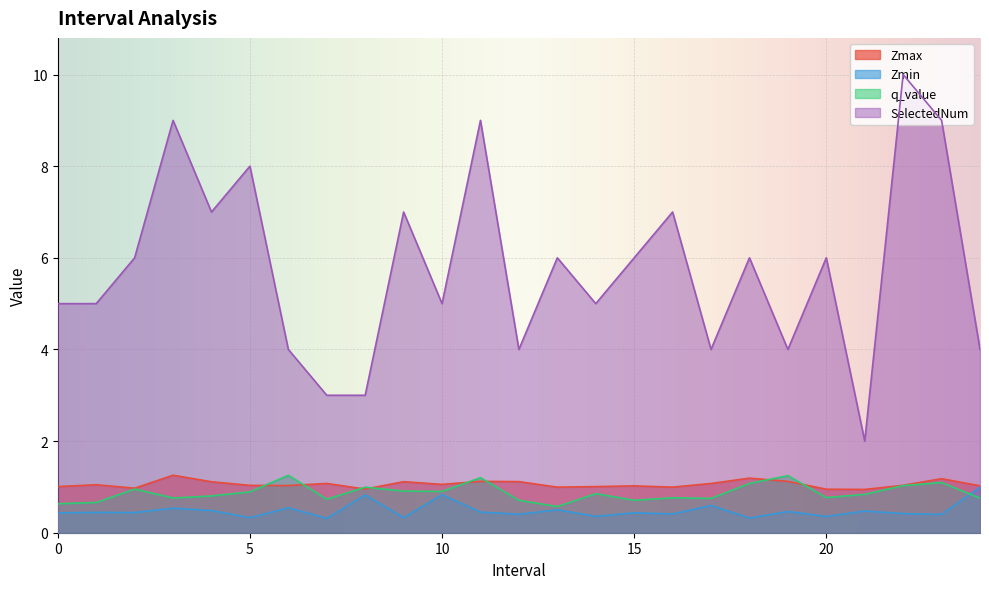

Which series ends up on top after the final intersection of Zmin and q_value?

Zmin